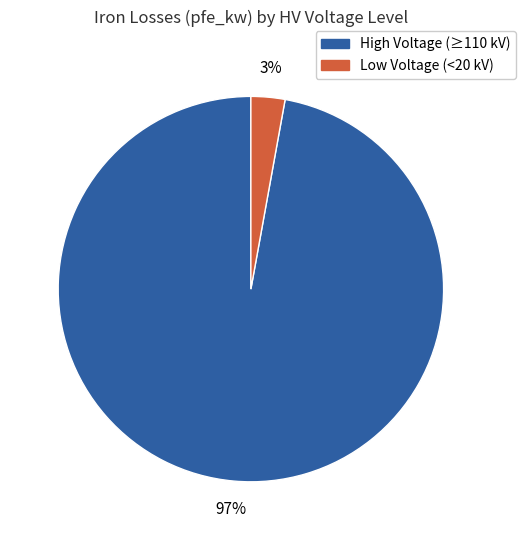

True or false: High Voltage (≥110 kV) accounts for 97% of the total.

True